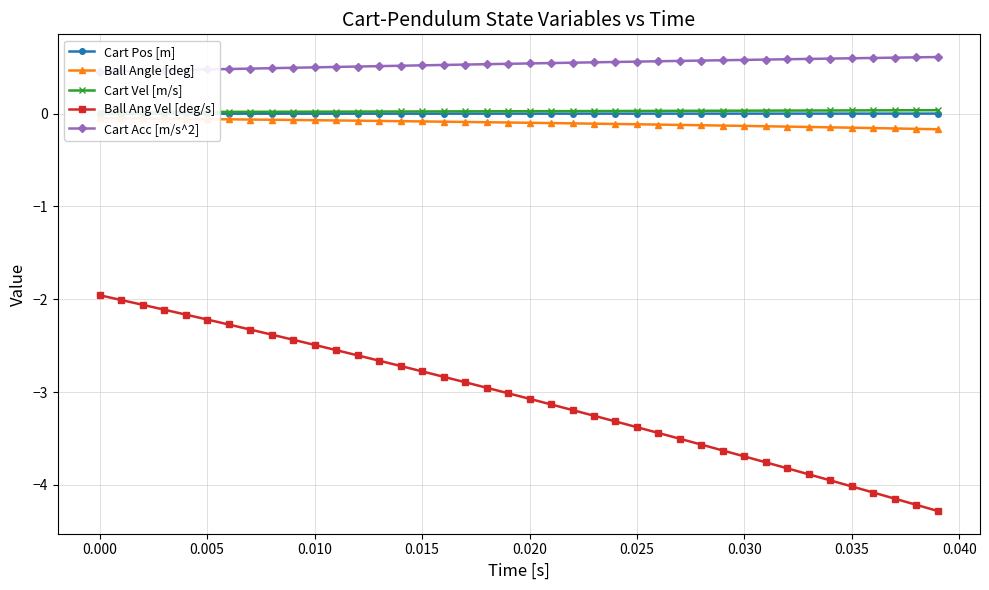

True or false: Ball Angle [deg] and Ball Ang Vel [deg/s] cross at least once.

False